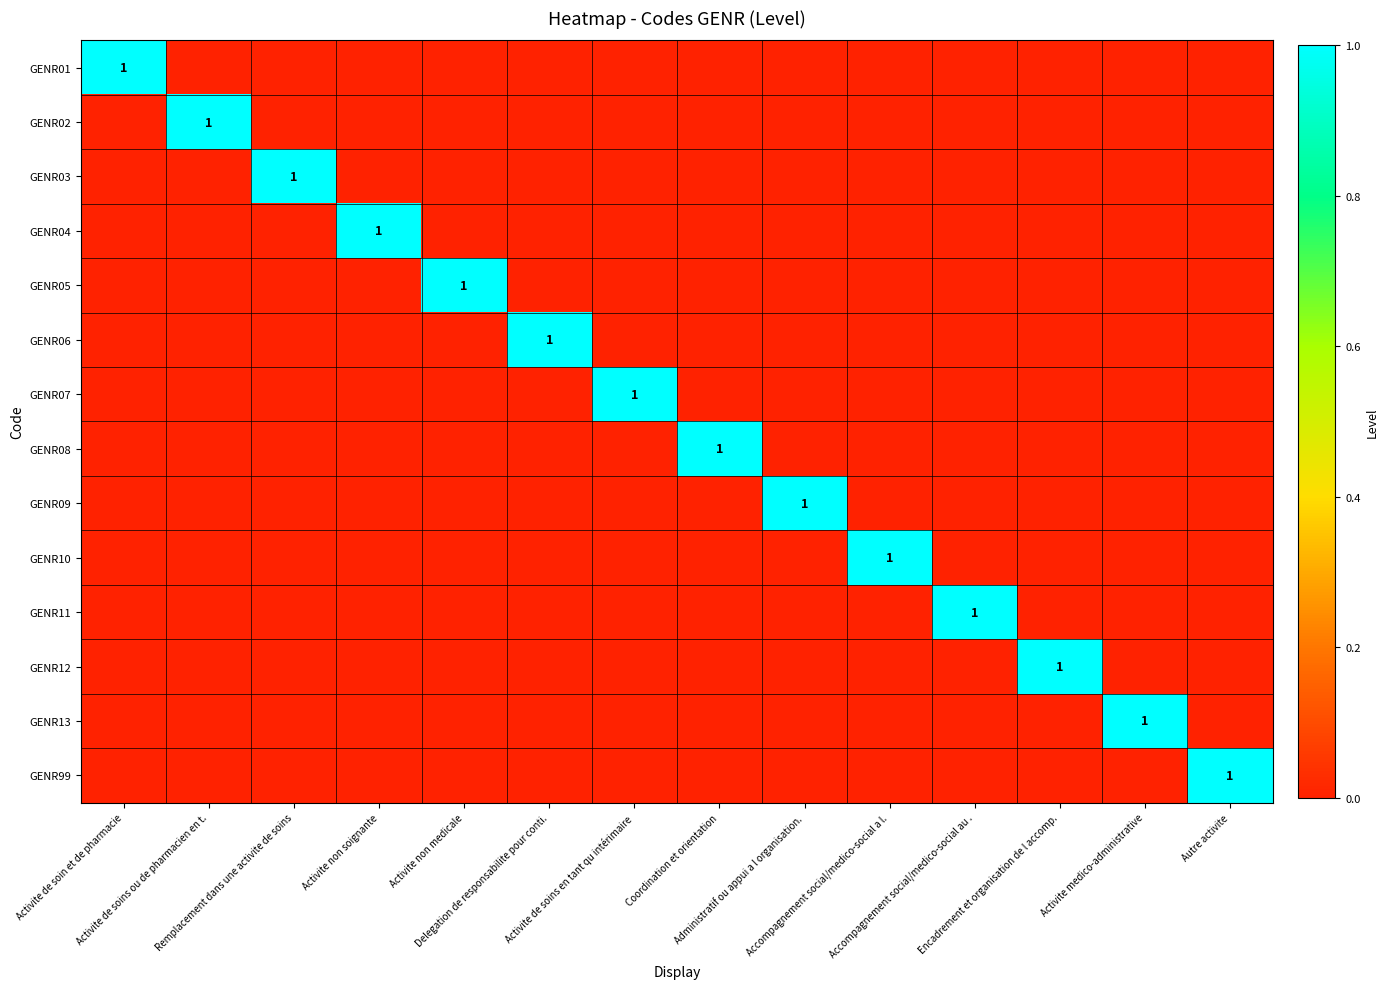

At which category does the chart reach its peak across all series?

Activite de soin et de pharmacie